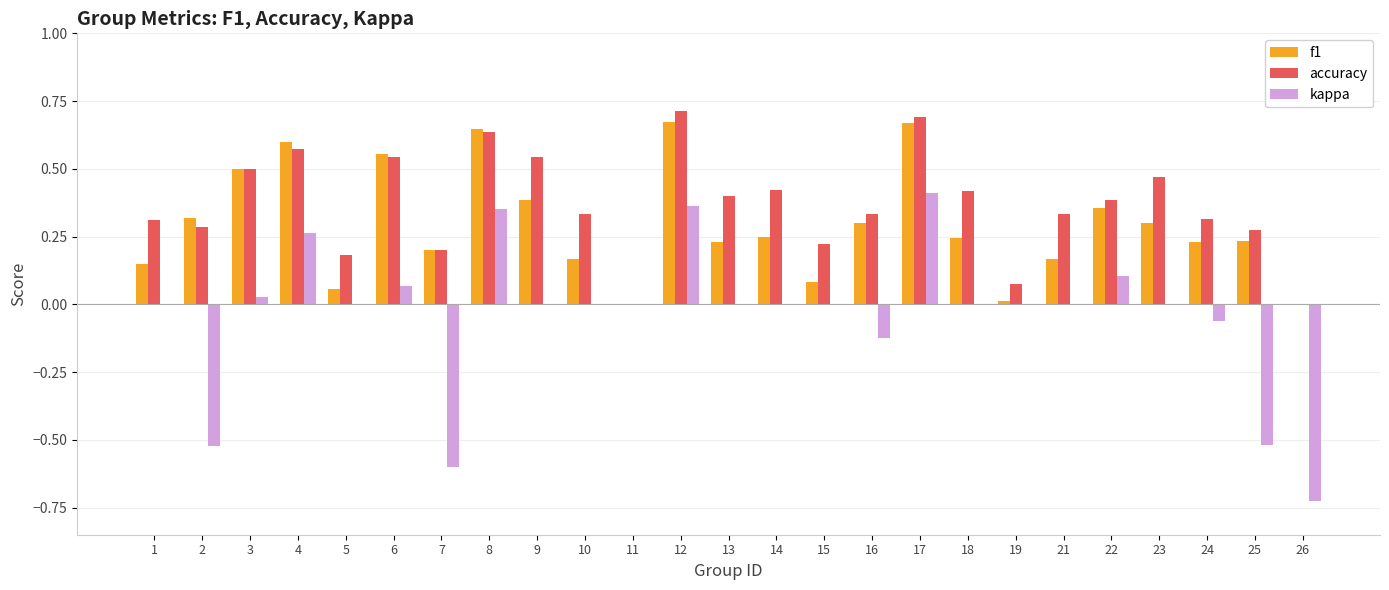

The value of f1 at 6 is 0.6. True or false?

True